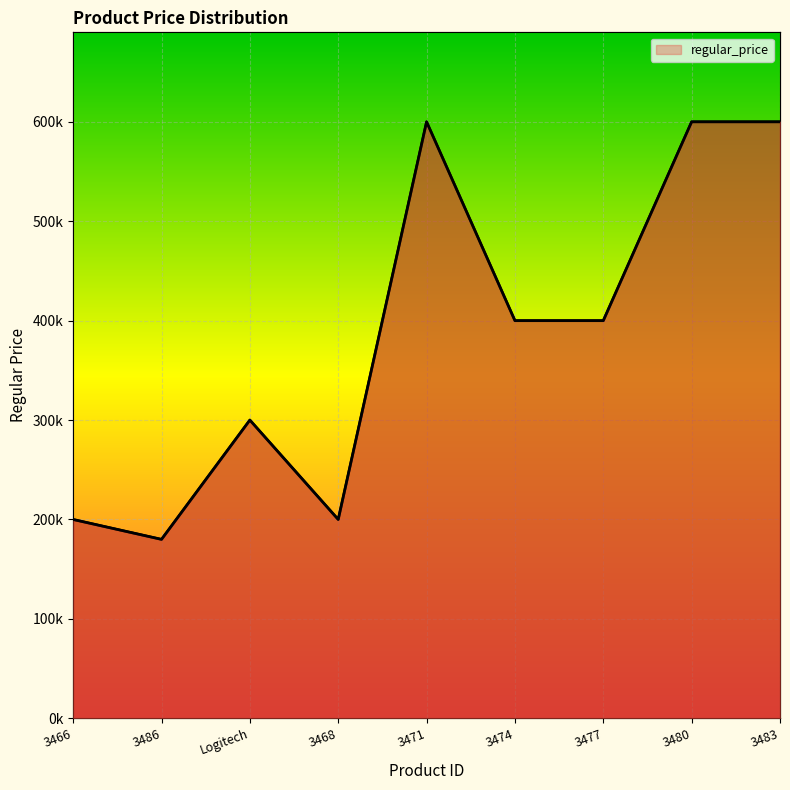

Rank the categories by value from highest to lowest.

3471, 3480, 3483, 3474, 3477, Logitech, 3466, 3468, 3486